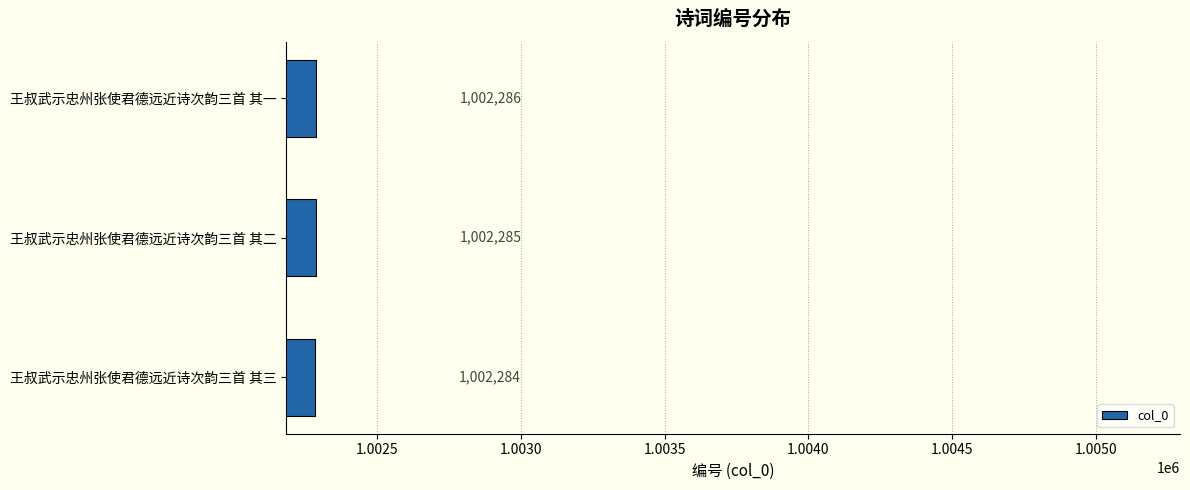

What is the difference between the maximum and minimum values?

2